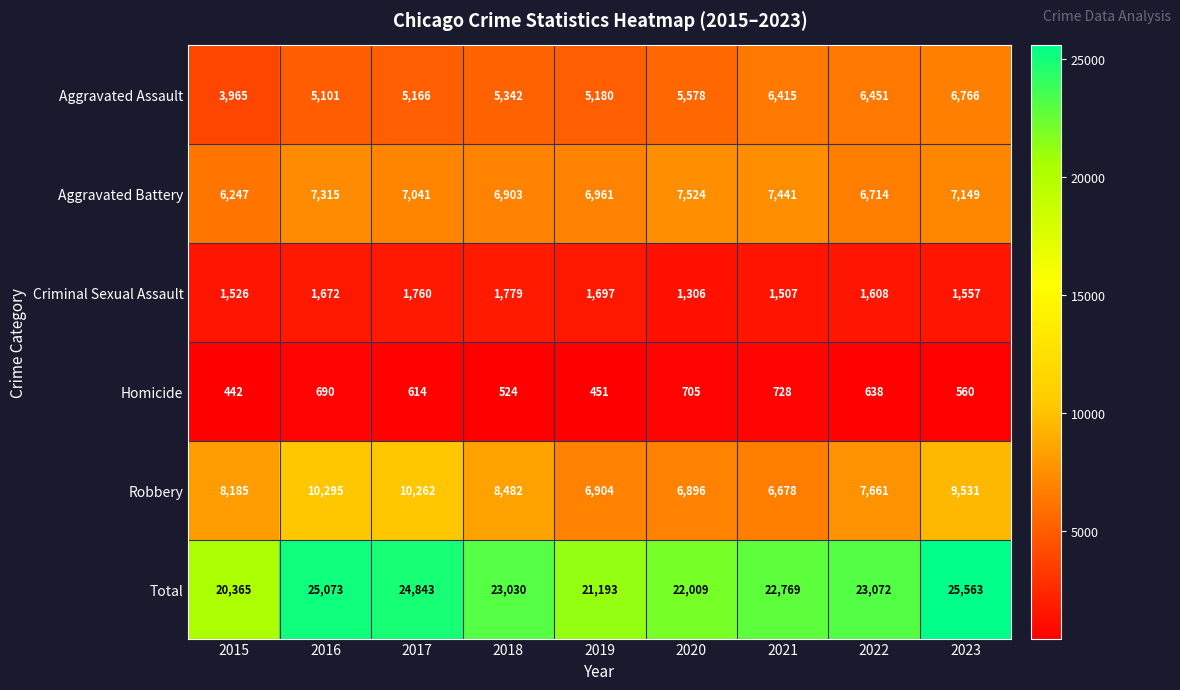

Which label corresponds to the smallest value in the chart?

2015